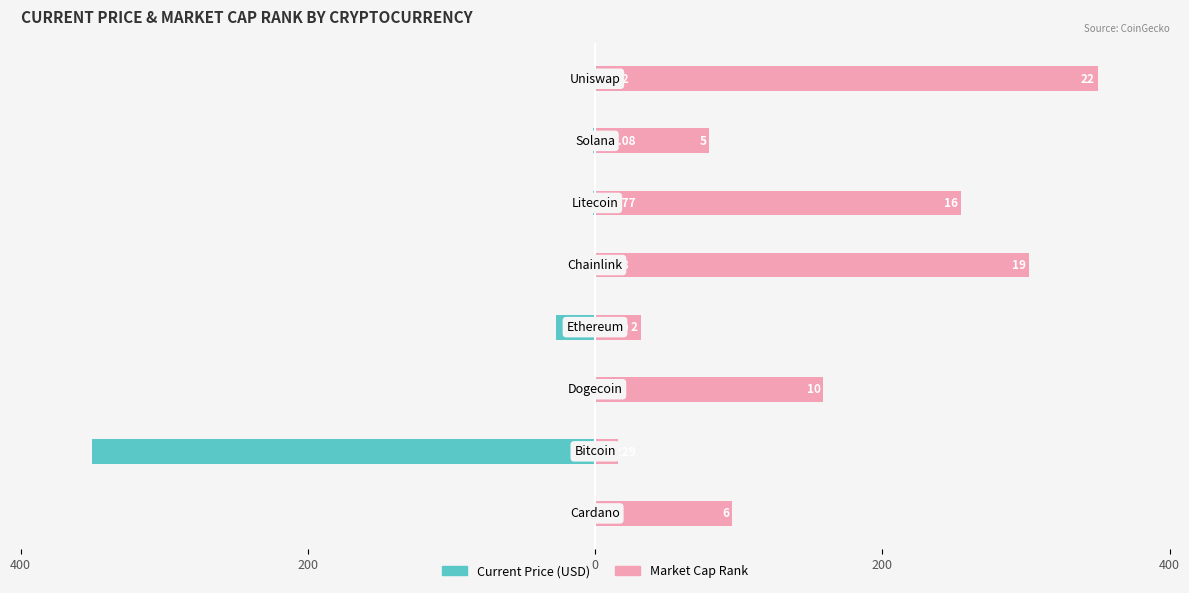

Reading right to left, extract all data points from this chart.

current_price: -0.1	-1.2	-1.2	-0.2	-27.2	-0.0	-350.0	-0.0
market_cap_rank: 350.0	79.5	254.5	302.3	31.8	159.1	15.9	95.5